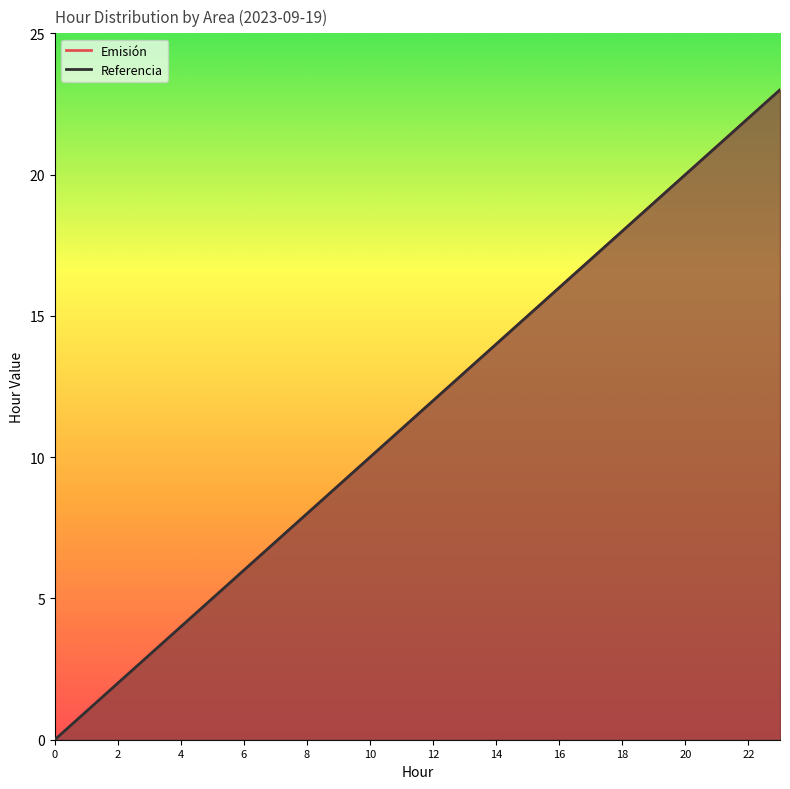

What is the highest value of the Referencia series?

23